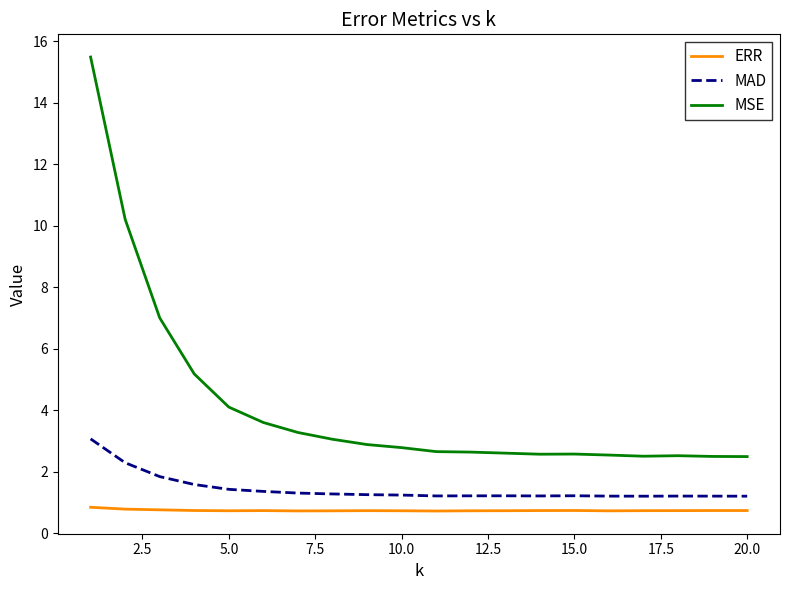

What is the difference between the maximum and minimum values in the MSE series?

13.0